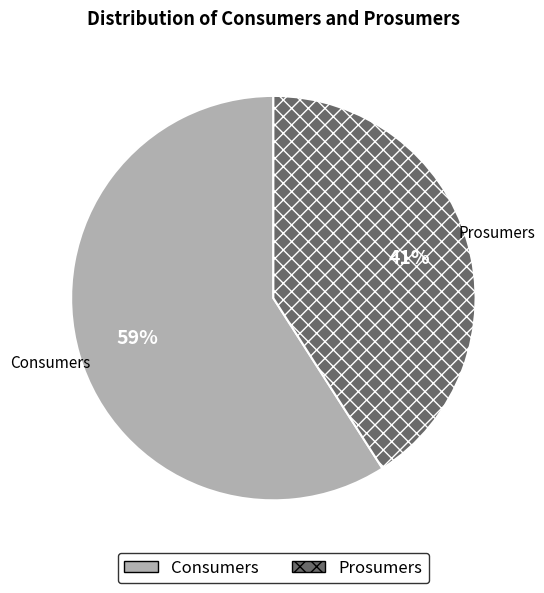

What percentage is the Consumers slice, to the nearest percent?

59%